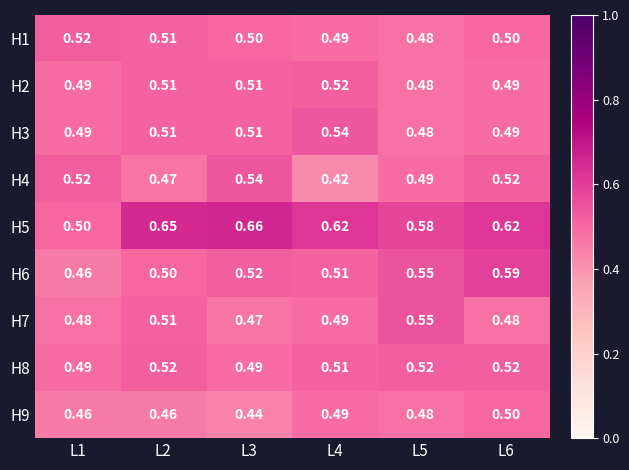

Which category has the lowest value across all series?

L4